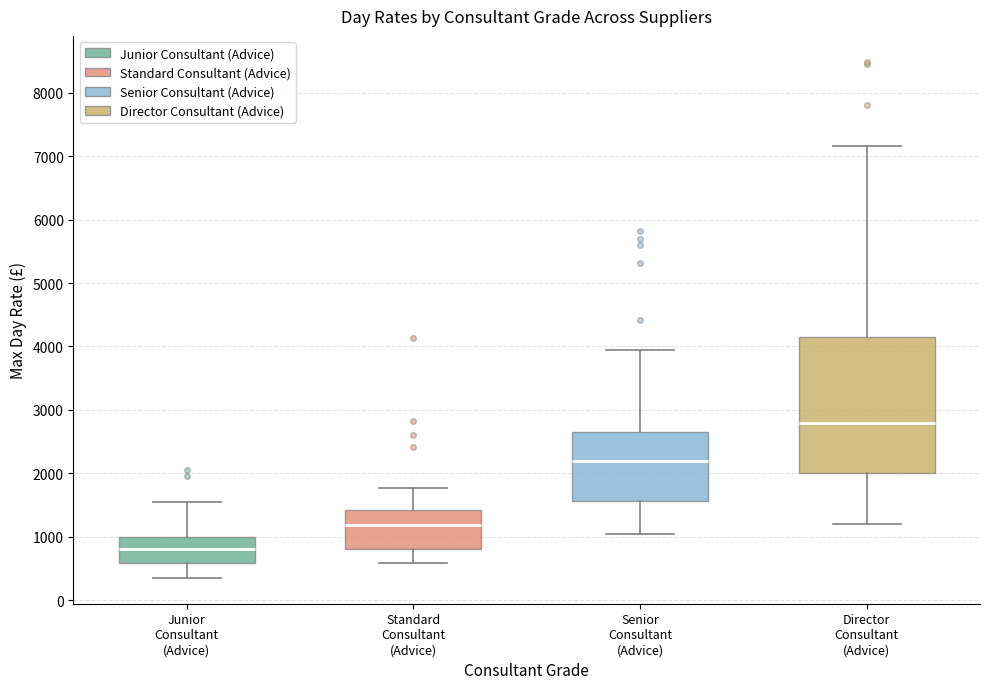

Reading left to right, transcribe this box plot: for each box, give where its median line is, the range the box spans, and where its two whiskers end, as read against the y-axis. The values are not printed on the chart, so give them approximately, as read against the axis.

Junior Consultant (Advice): median 800, box 600 to 1000, whiskers 400 to 1600
Standard Consultant (Advice): median 1200, box 800 to 1400, whiskers 600 to 1800
Senior Consultant (Advice): median 2200, box 1600 to 2600, whiskers 1100 to 4000
Director Consultant (Advice): median 2800, box 2000 to 4100, whiskers 1200 to 7200